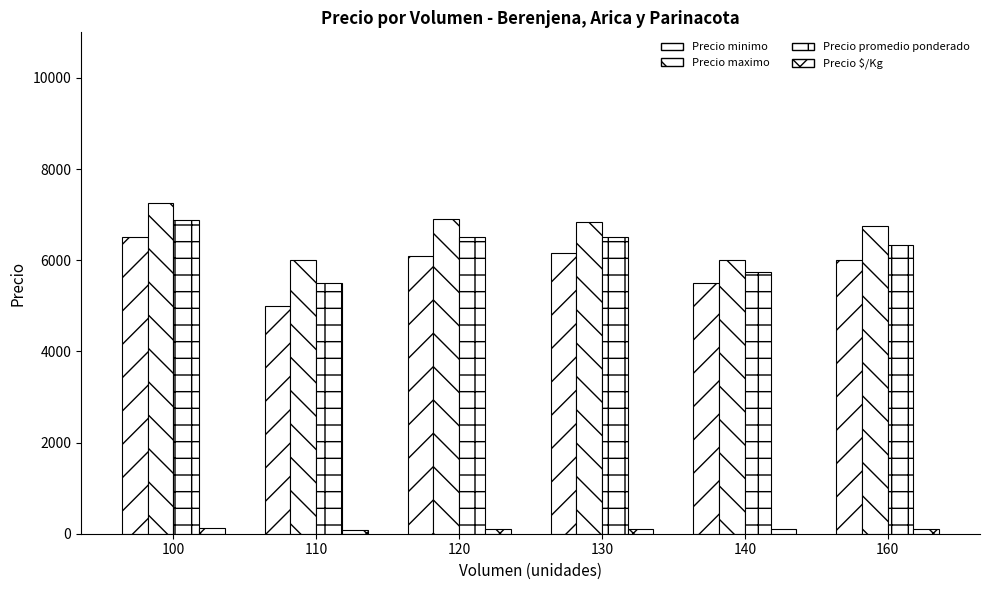

At which category is the sum across all series the highest?

100